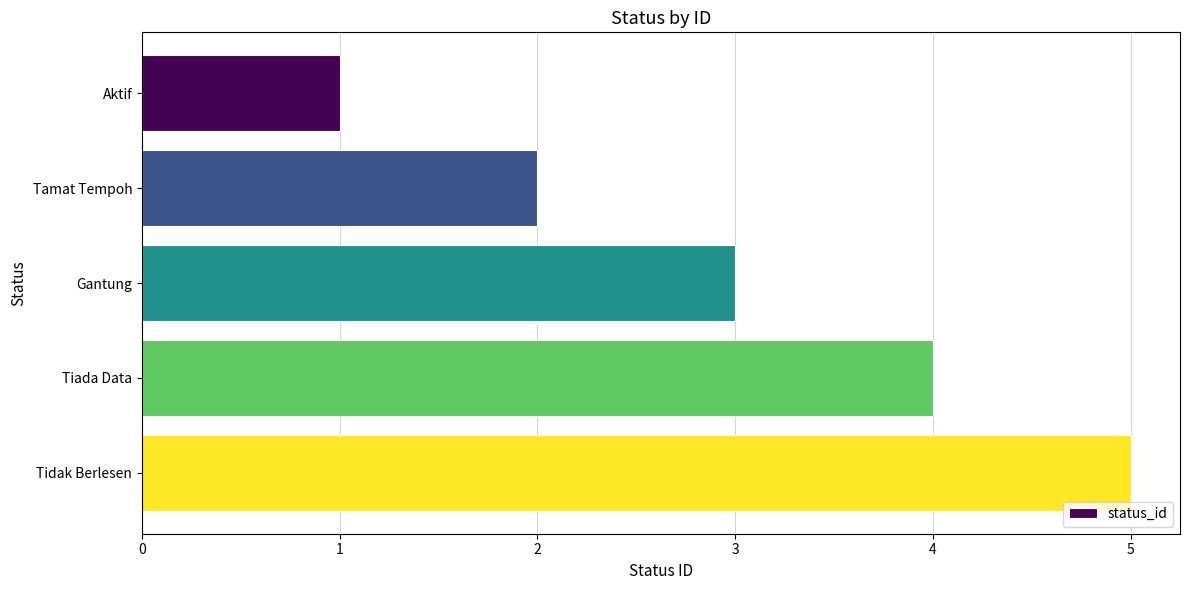

Are the bars grouped side by side (vs. stacked)?

No